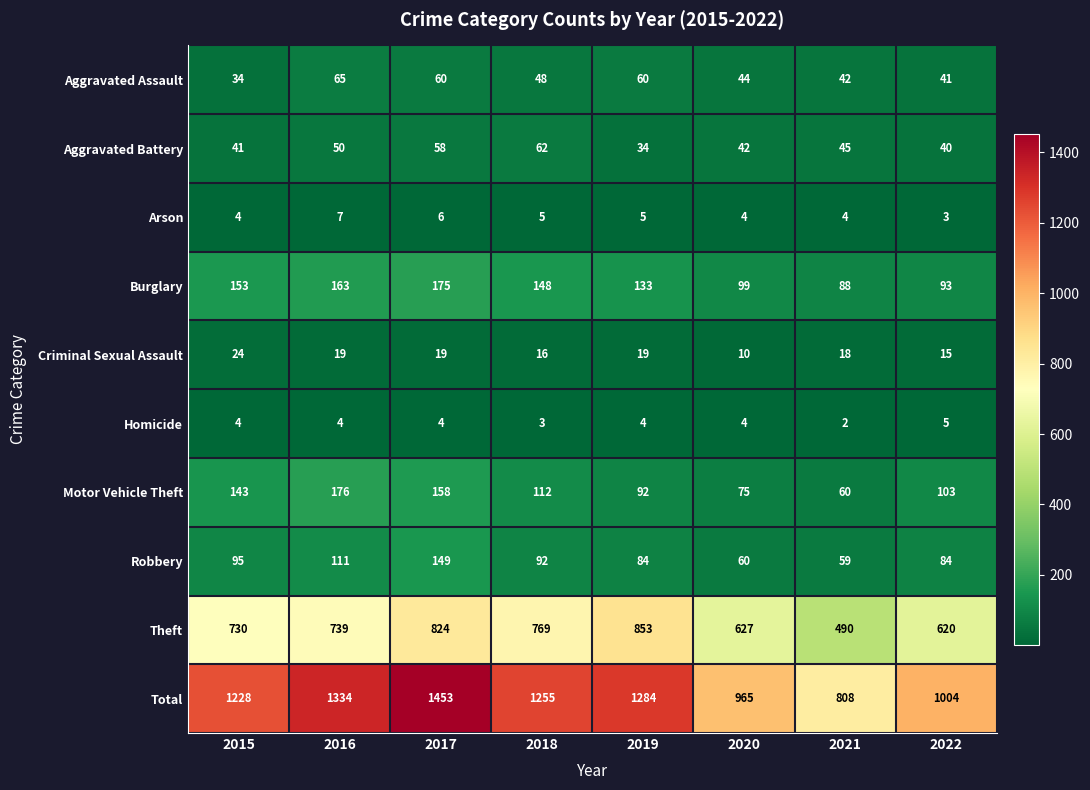

List the labels in order of Theft value, largest first.

2019, 2017, 2018, 2016, 2015, 2020, 2022, 2021